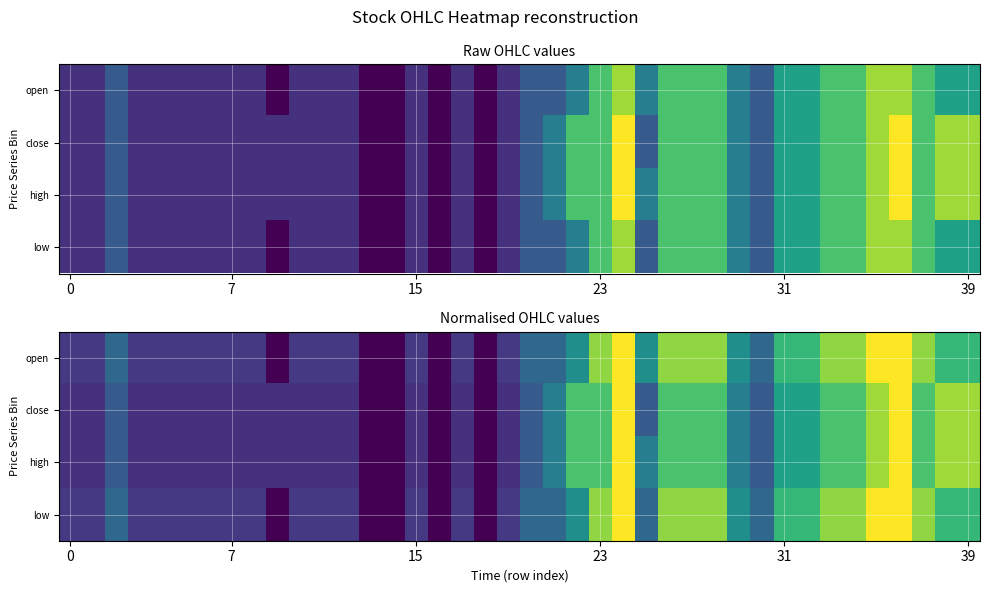

What is the difference between the highest and lowest values at 34?

0.1